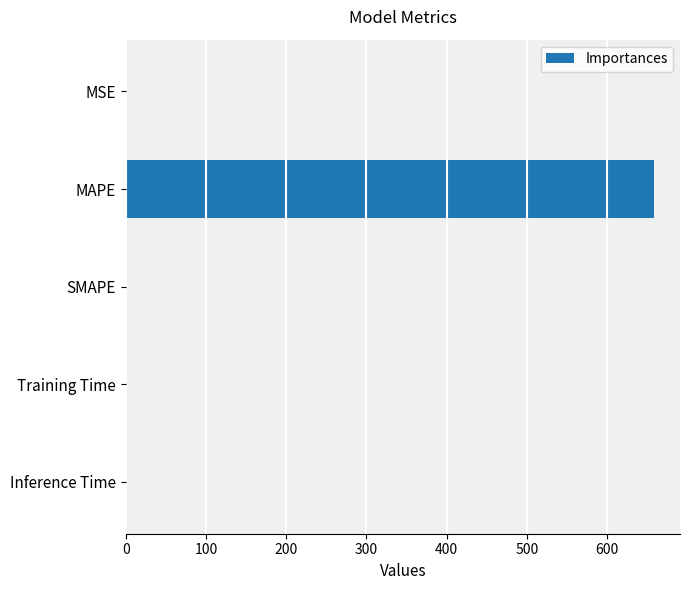

What is the sum of all values?

658.2